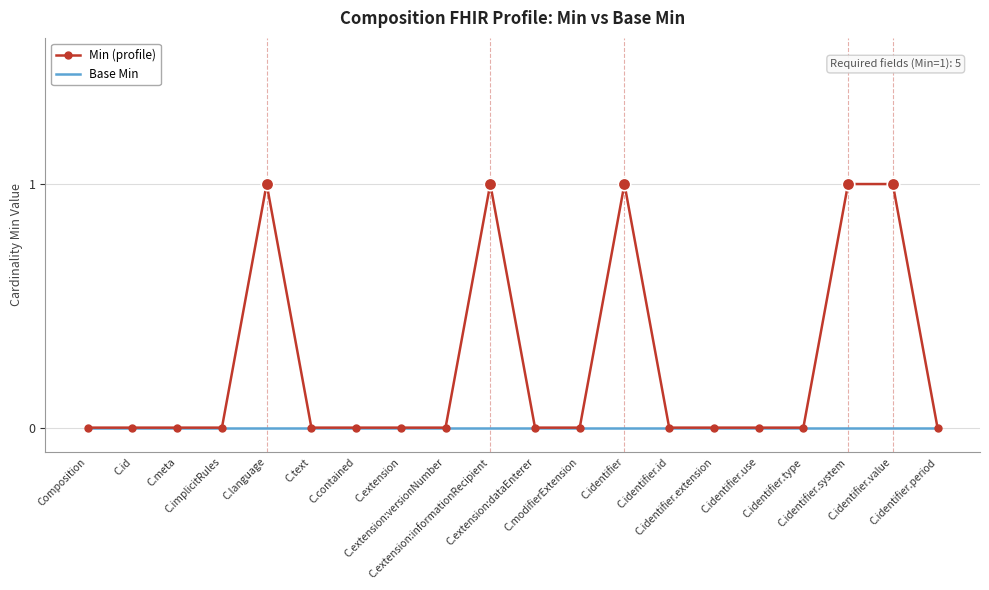

Which series has the largest total across all categories?

Min (profile)